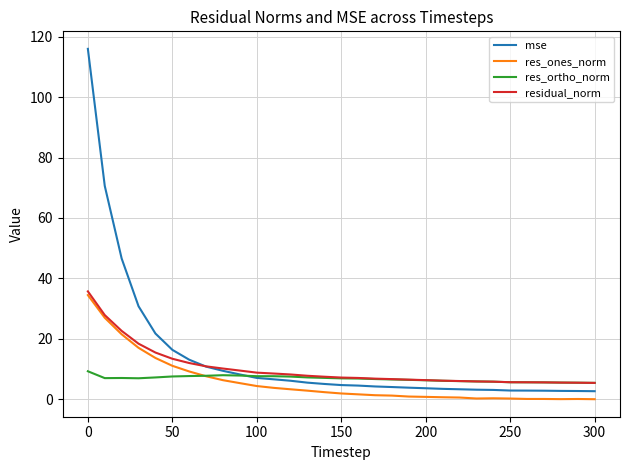

What is the greatest value displayed?

116.0